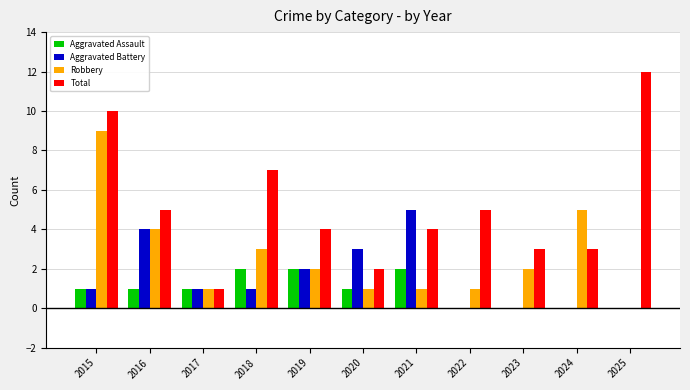

What is the total value across all series at 2020?

7